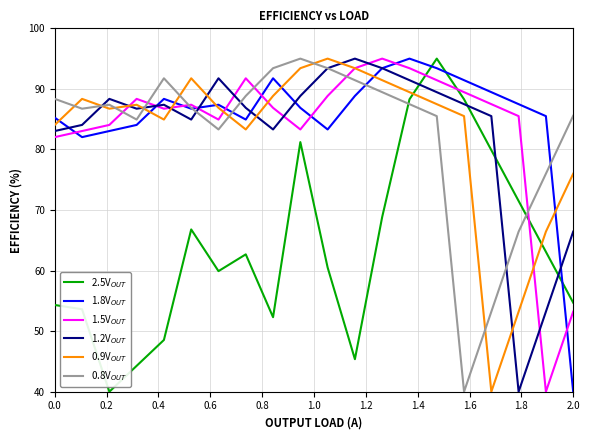

What is the smallest value displayed?

40.0